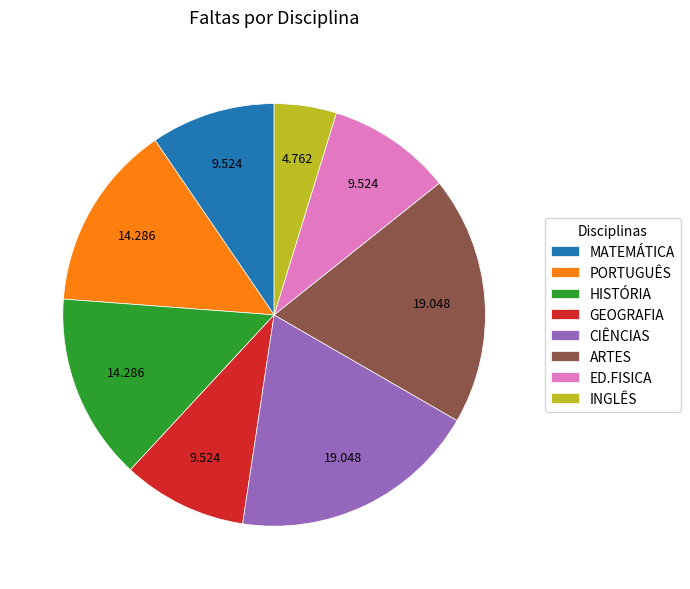

Is there a majority slice in this chart?

No